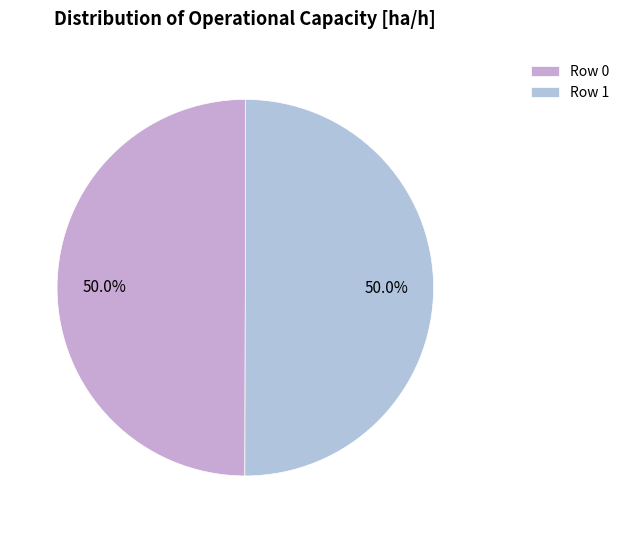

Combined, what portion of the pie is Row 1 and Row 0?

100.0%